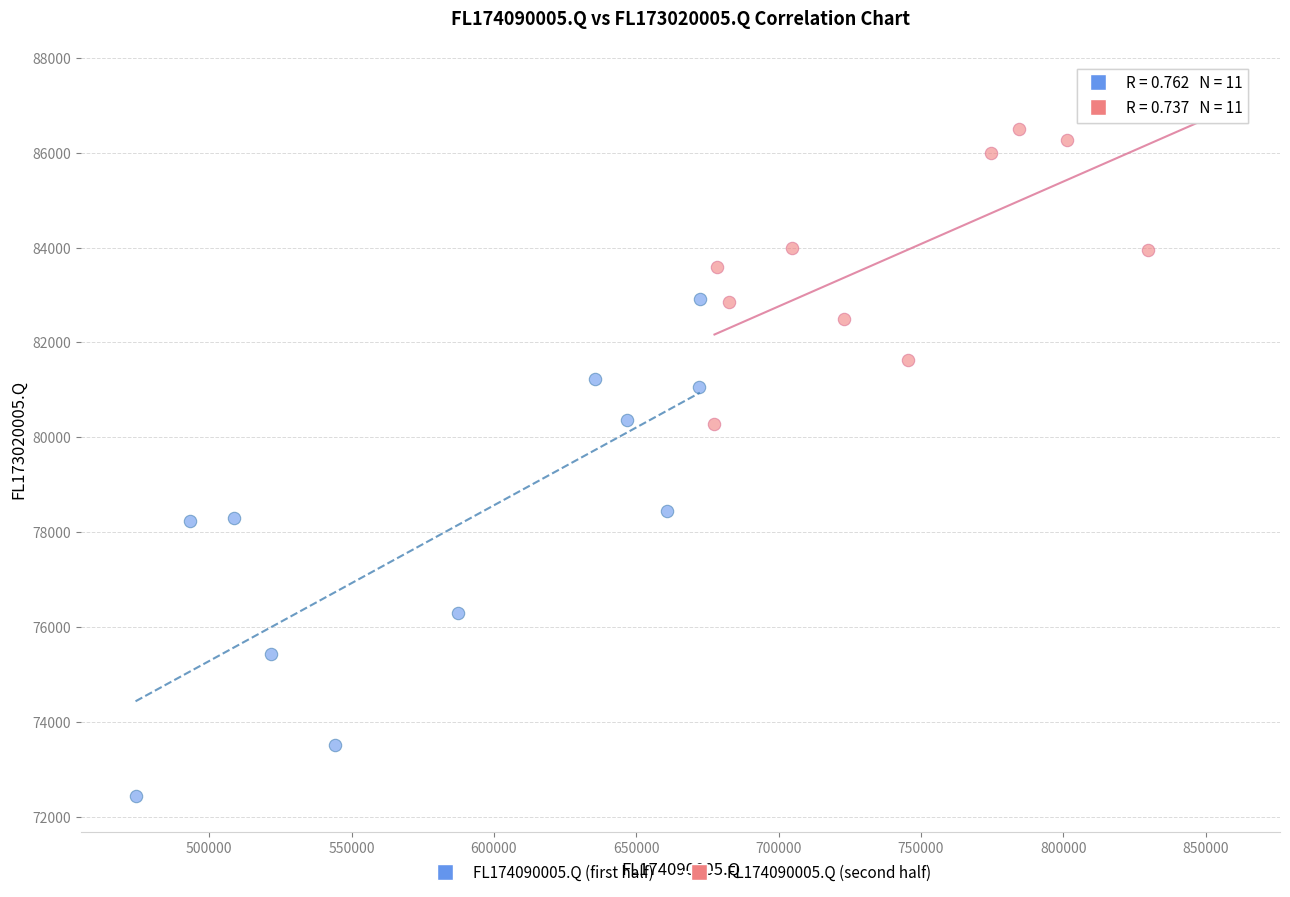

Which series has the widest spread of Y values?

FL174090005.Q (first half)